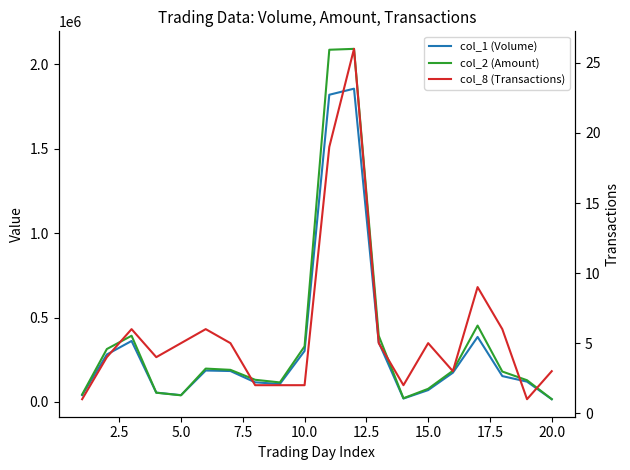

At how many categories does at least one series exceed 1802142?

2